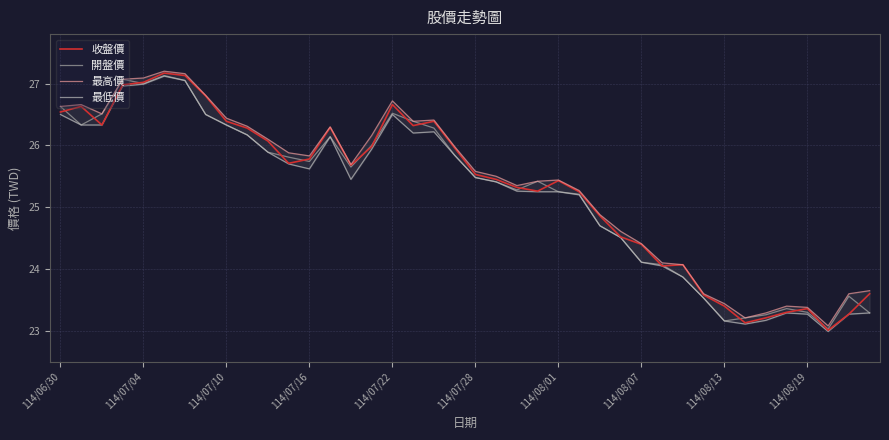

True or false: 最低價 and 收盤價 cross at least once.

False